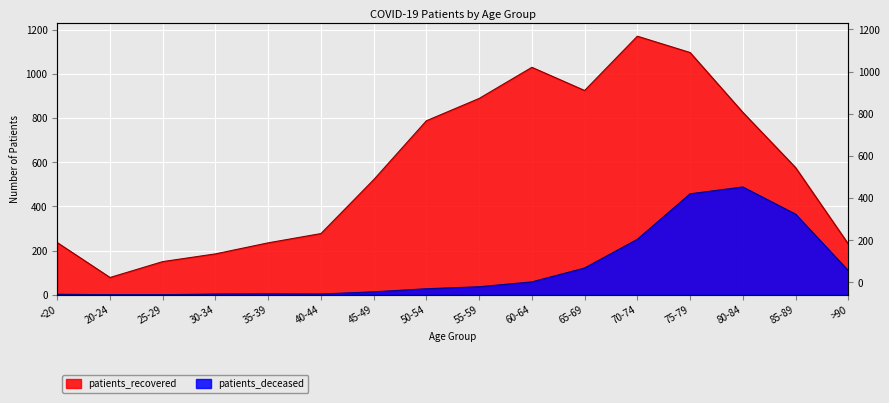

Reading right to left, what are all the values shown in this chart?

patients_deceased: >90=109	85-89=365	80-84=488	75-79=457	70-74=251	65-69=121	60-64=58	55-59=36	50-54=27	45-49=13	40-44=3	35-39=4	30-34=3	25-29=0	20-24=0	<20=2
patients_recovered: >90=230	85-89=576	80-84=826	75-79=1097	70-74=1171	65-69=925	60-64=1030	55-59=889	50-54=788	45-49=521	40-44=277	35-39=235	30-34=185	25-29=150	20-24=78	<20=236